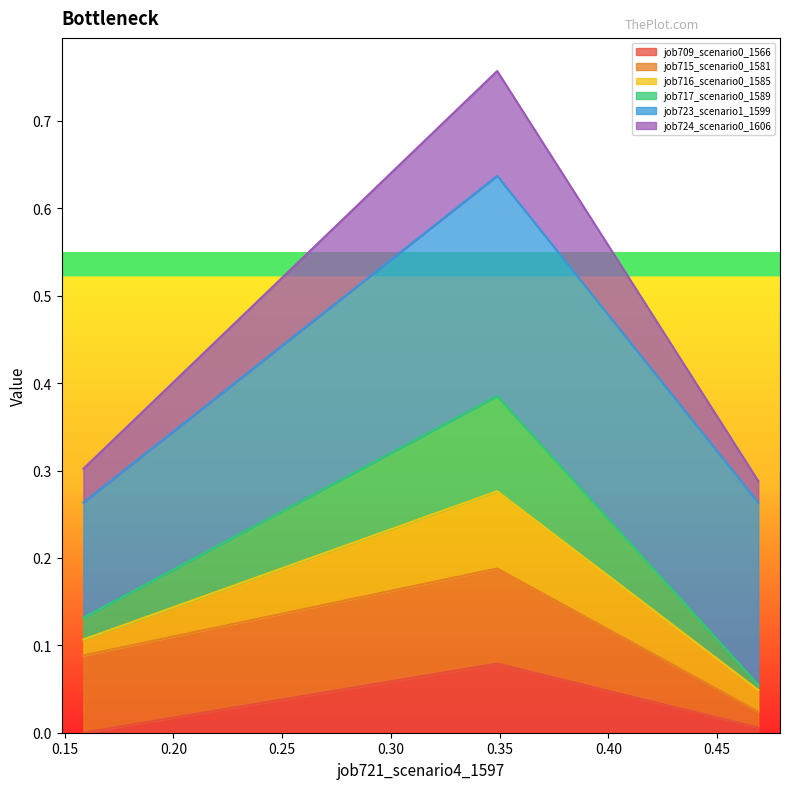

Does the chart display data point markers on the line(s)?

No